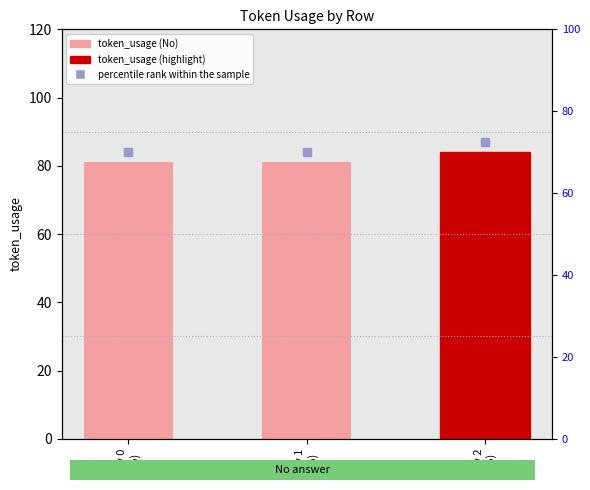

Which series has the largest total across all categories?

percentile rank within the sample